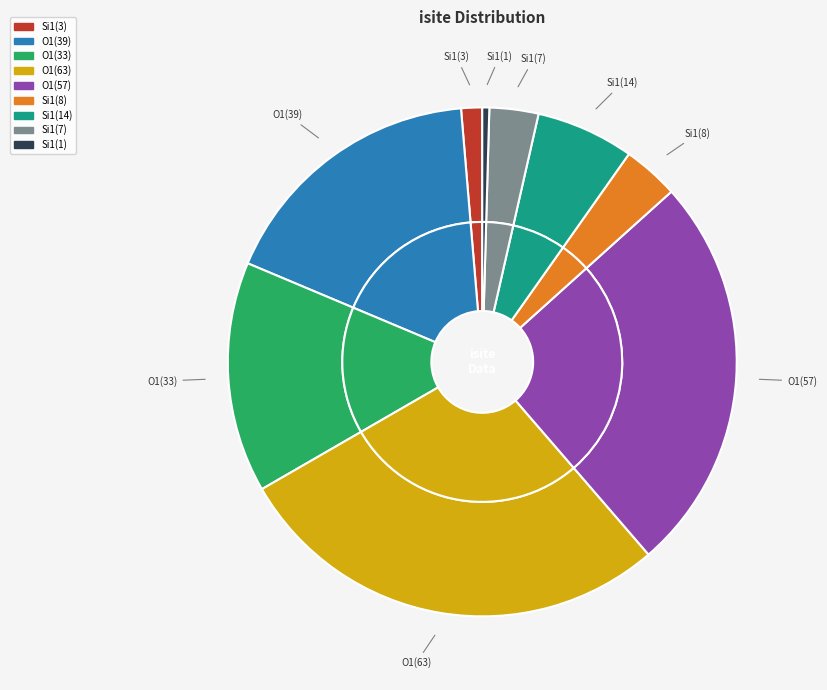

What percentage do Si1(14) and Si1(8) together represent?

9.8%